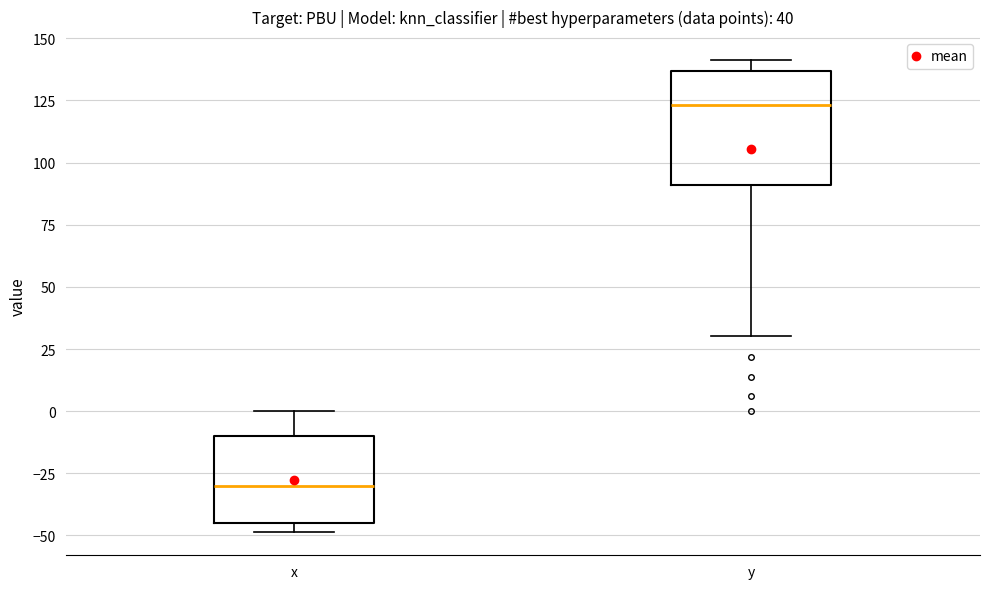

Which box is the tallest, from its lower edge to its upper edge?

y